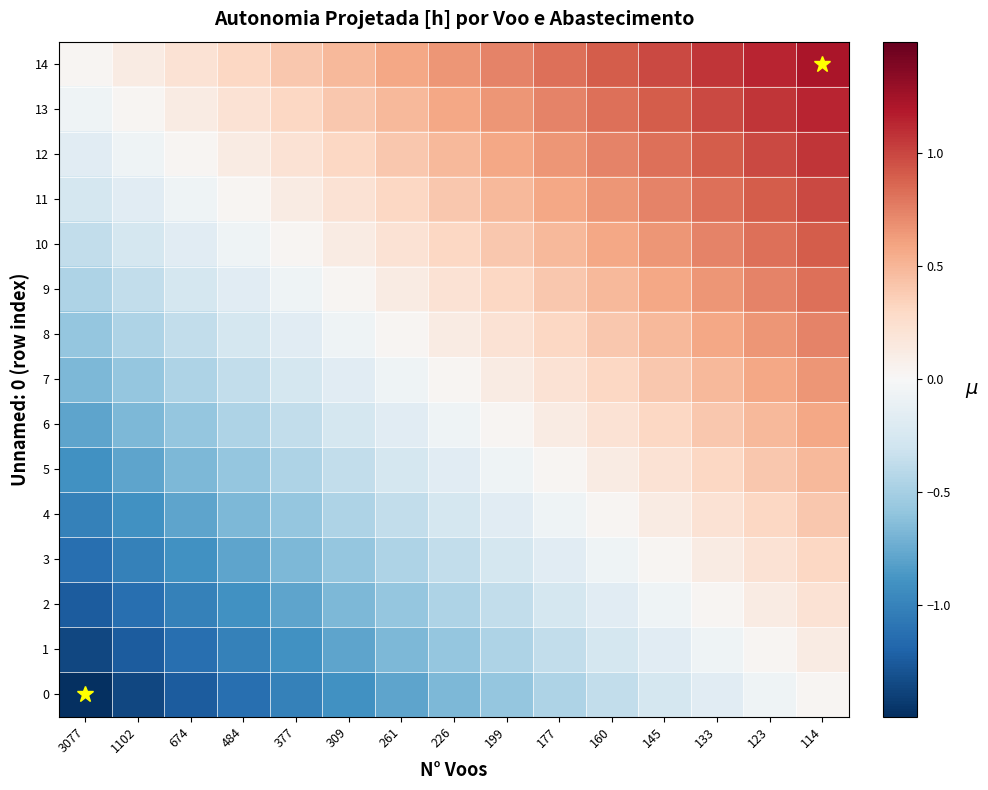

What is the spread (max minus min) of values at 377?

1.4